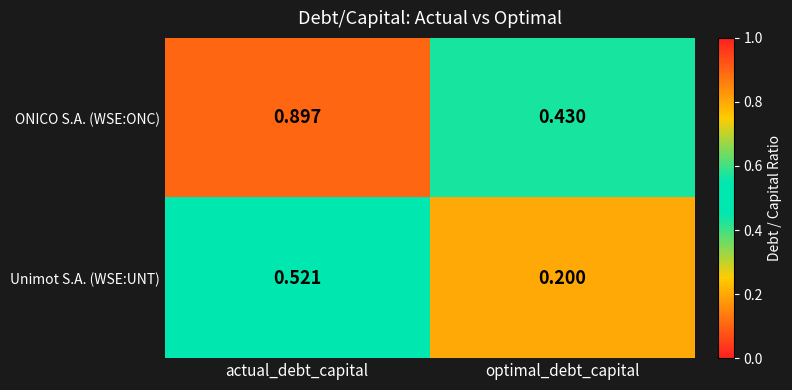

Which label corresponds to the smallest value in the chart?

optimal_debt_capital